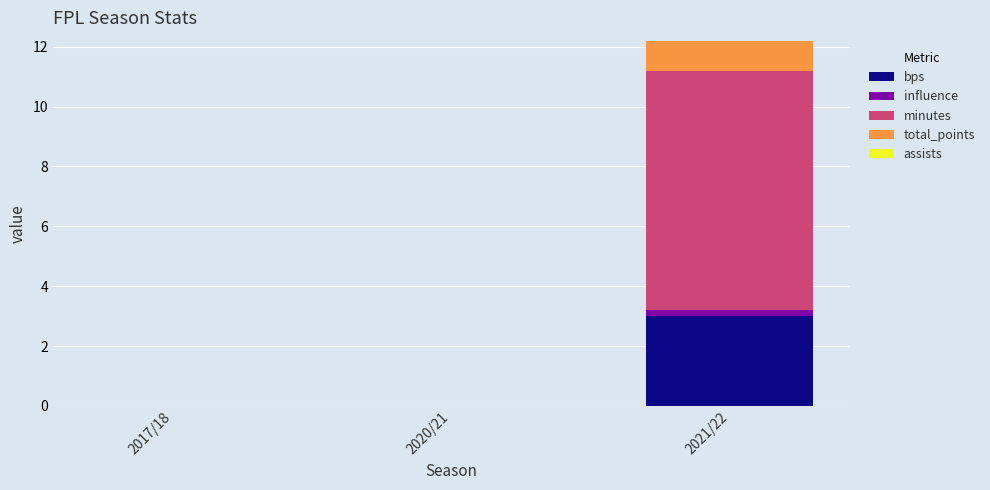

Are the bars horizontal?

No